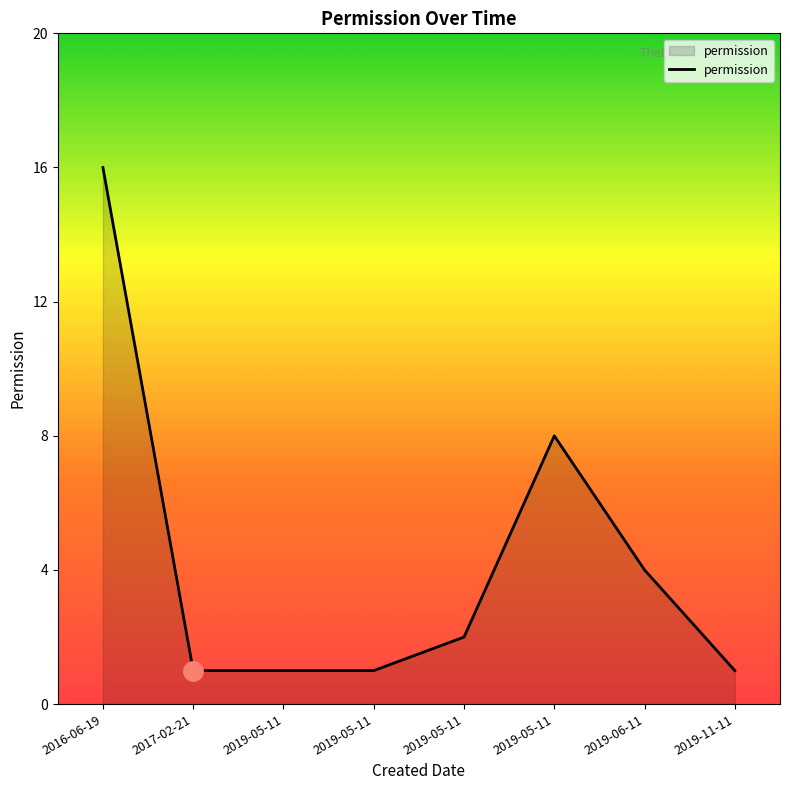

List the labels in order of value, largest first.

2016-06-19, 2019-05-11, 2019-06-11, 2019-05-11, 2019-11-11, 2019-05-11, 2019-05-11, 2017-02-21